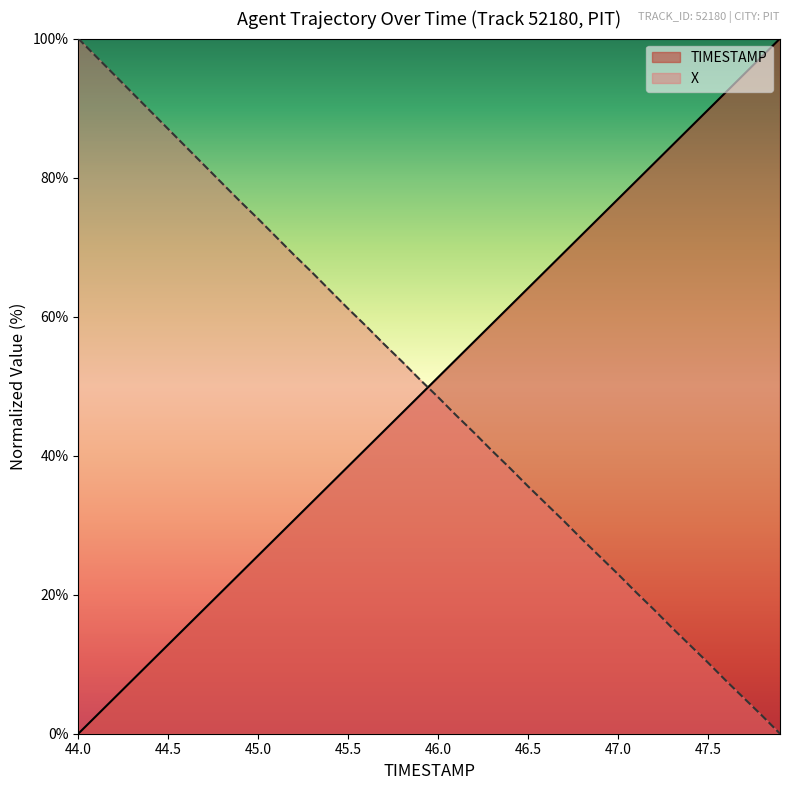

What are all the series names shown in the legend?

TIMESTAMP, X